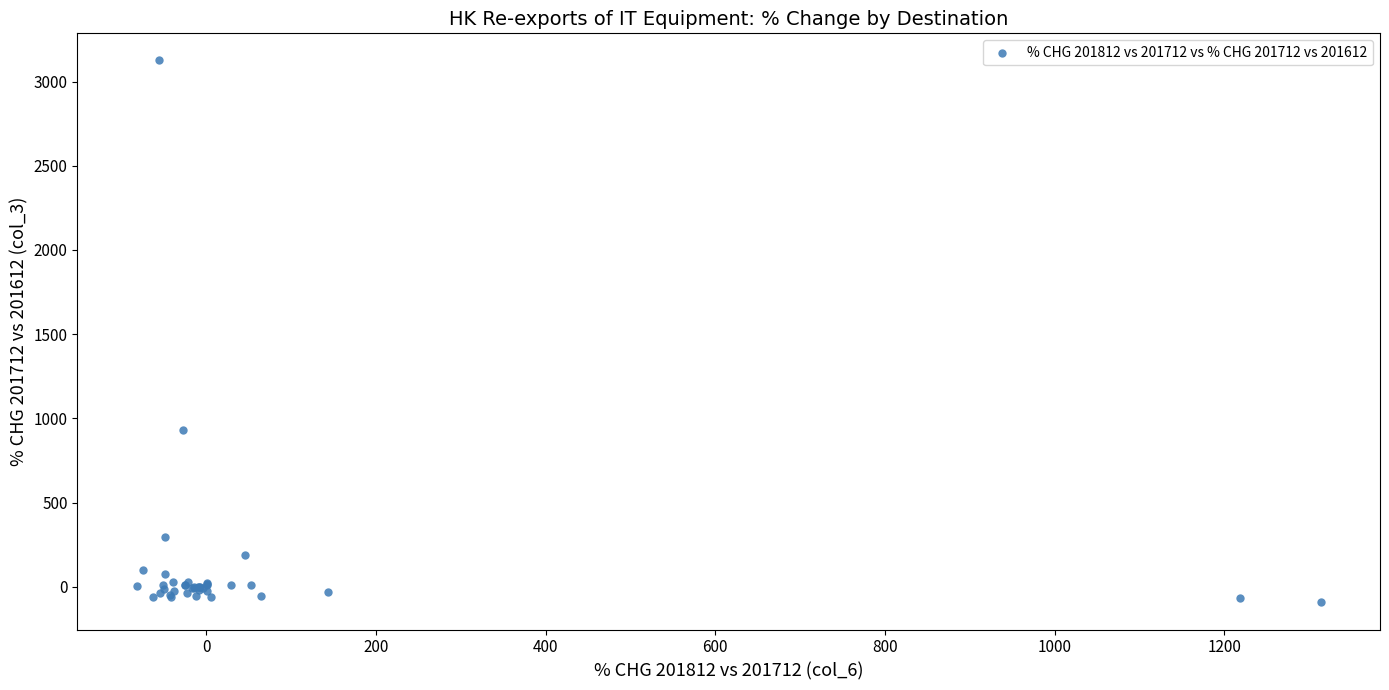

What Y value in the scatter plot is closest to 1516?

929.4